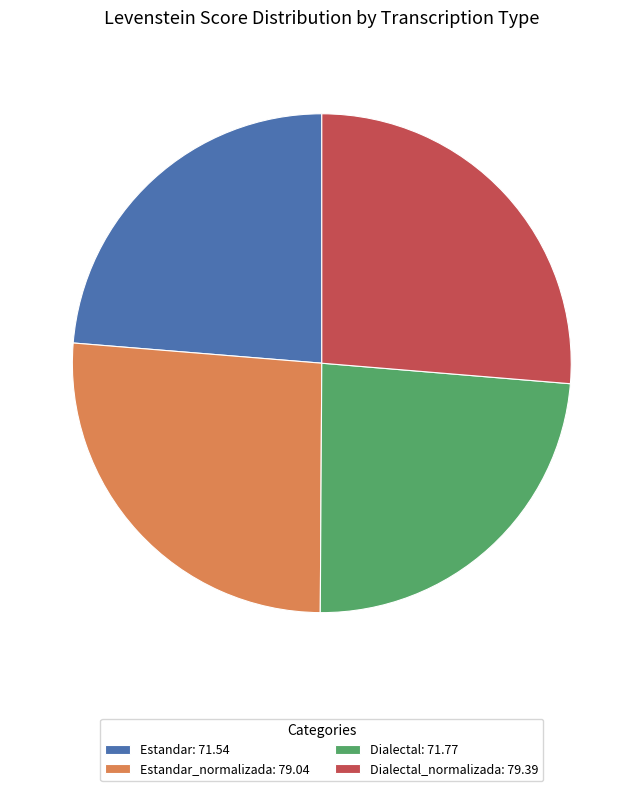

The Dialectal_normalizada: 79.39 slice represents 26% of the pie. True or false?

True